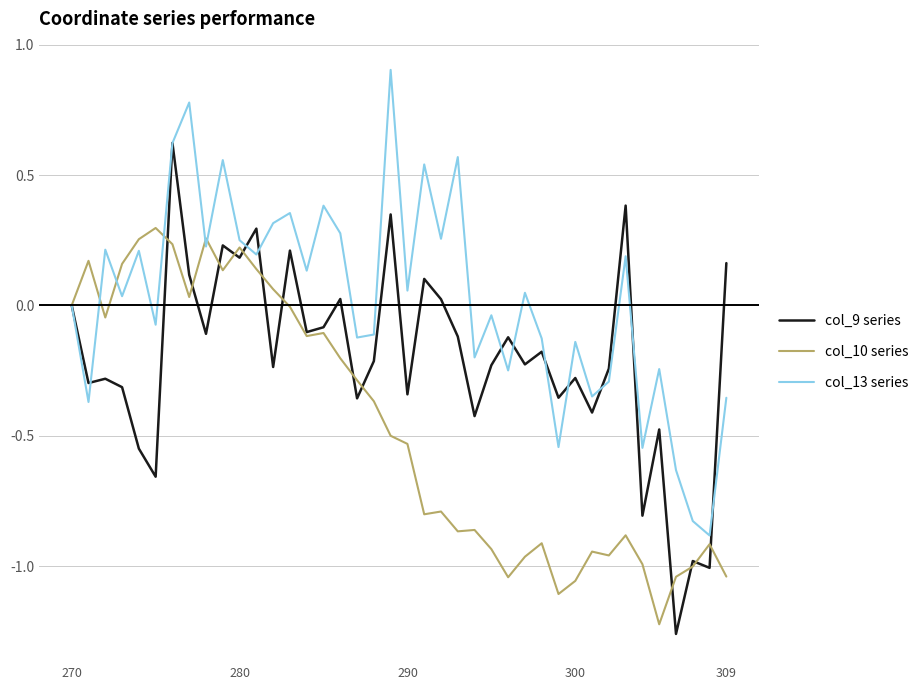

Which series has the largest total across all categories?

col_13 series